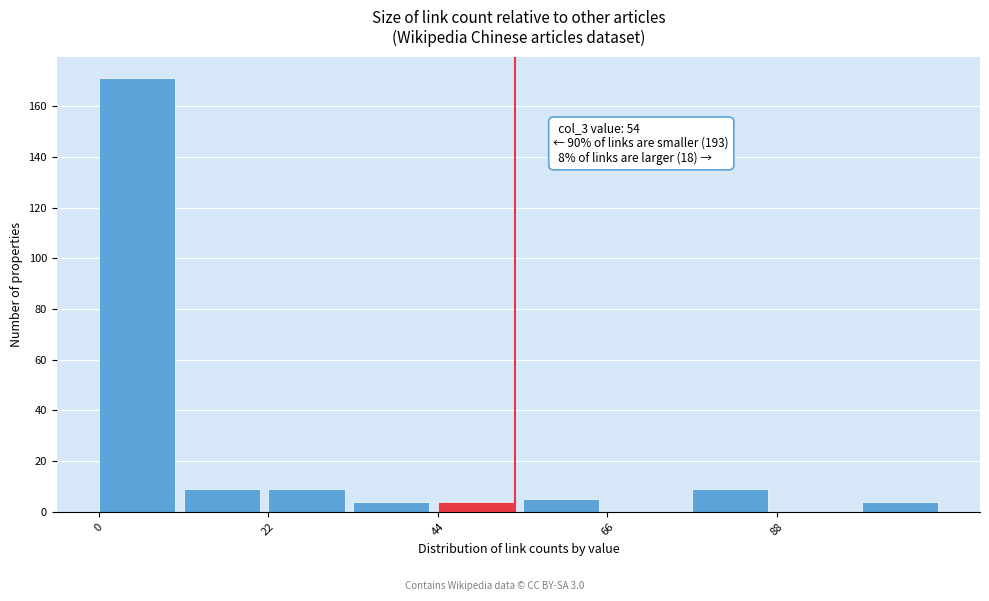

Read against the x-axis, roughly where is the centre of the tallest bar?

5